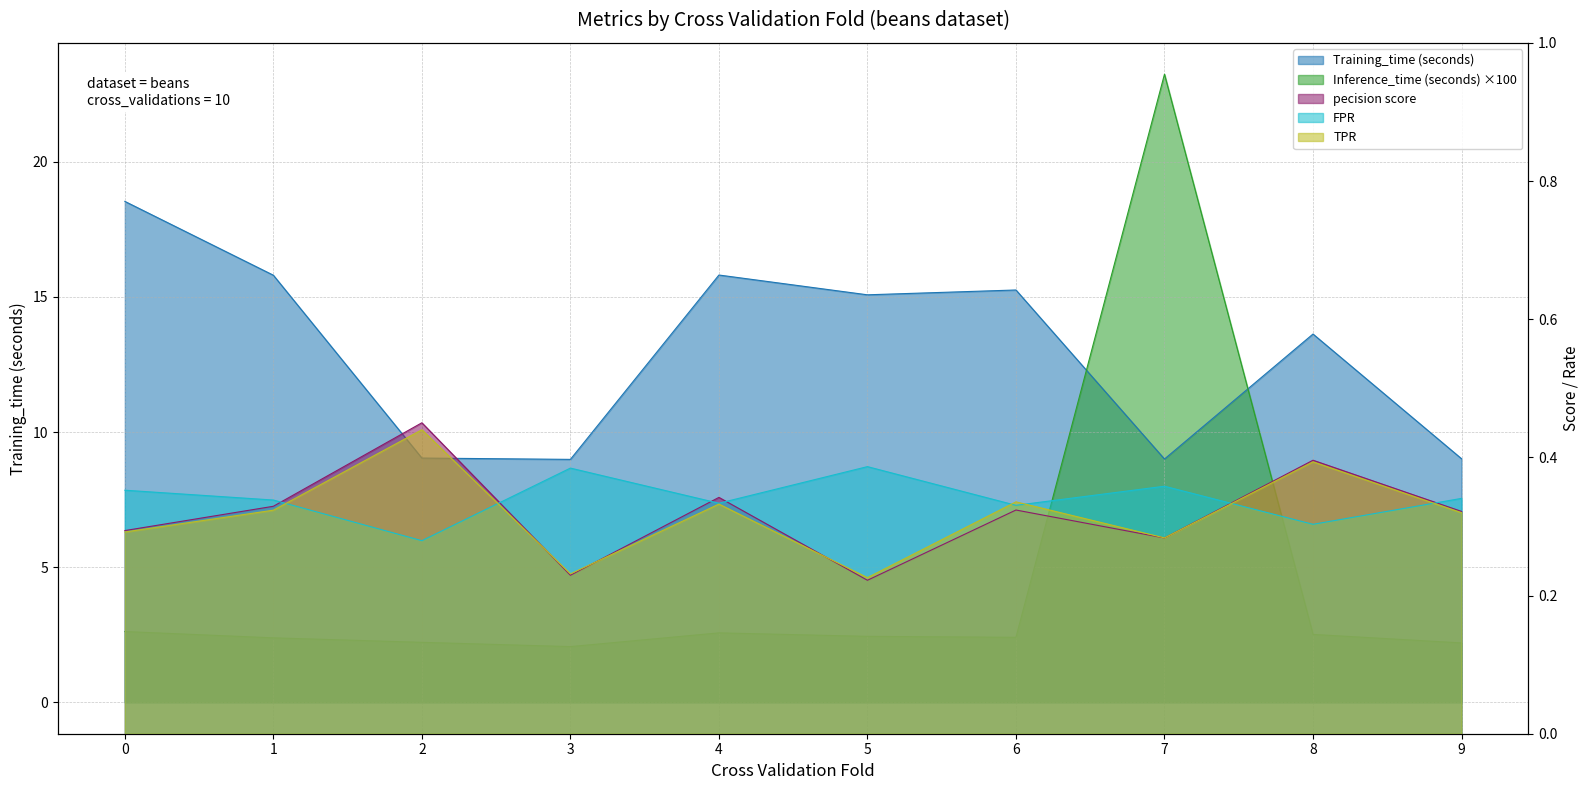

Which has a higher value, 7 or 8?

8